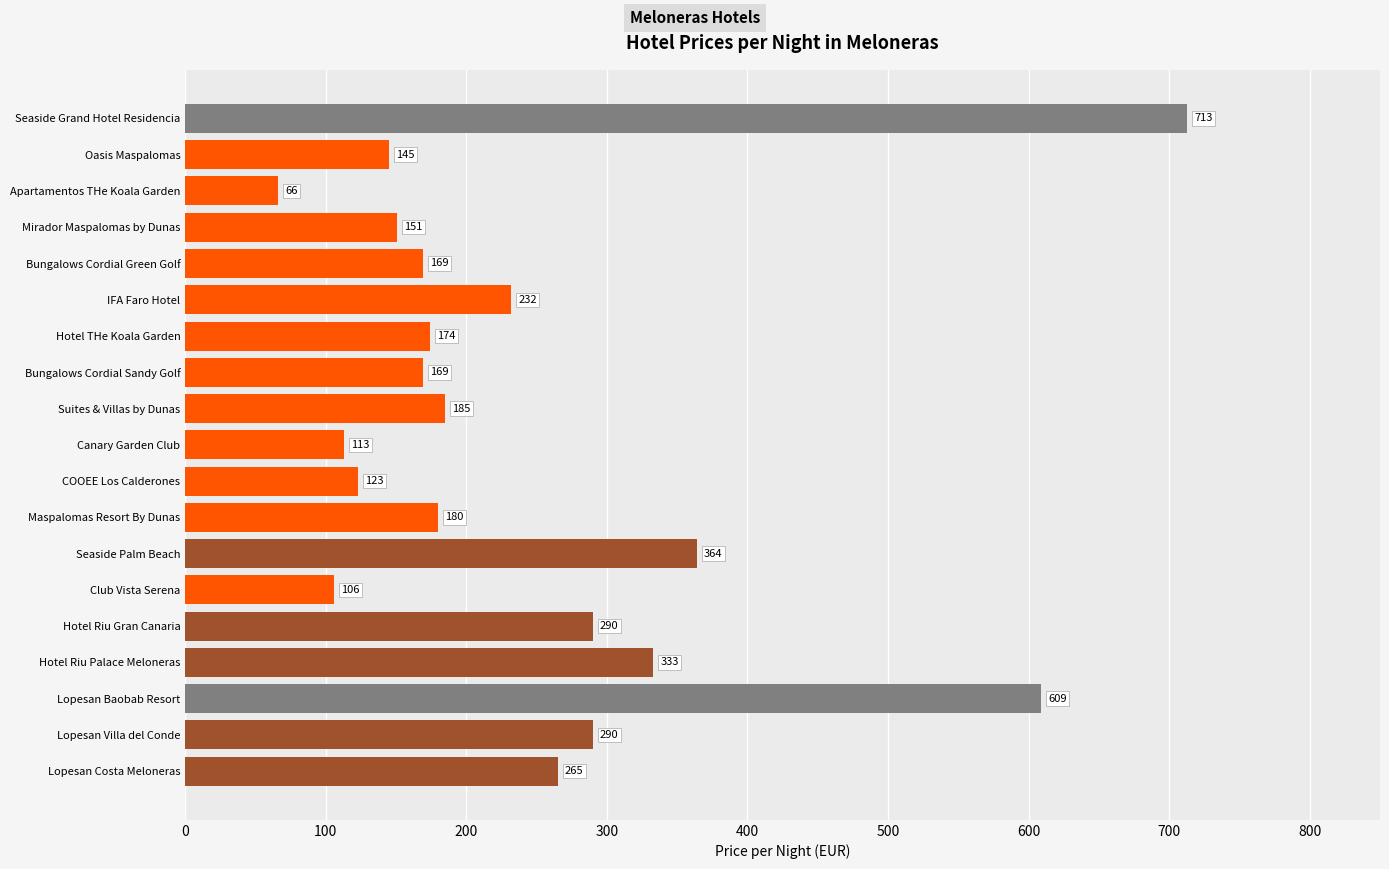

Which label corresponds to the largest value in the chart?

Seaside Grand Hotel Residencia